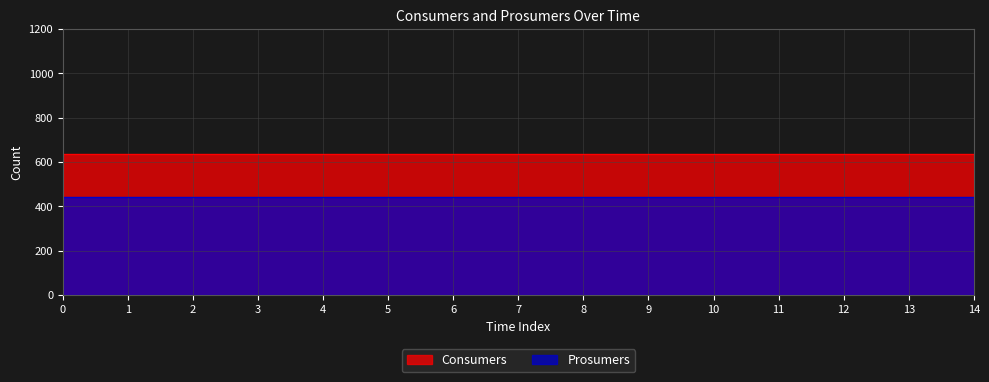

True or false: Prosumers and Consumers cross at least once.

False